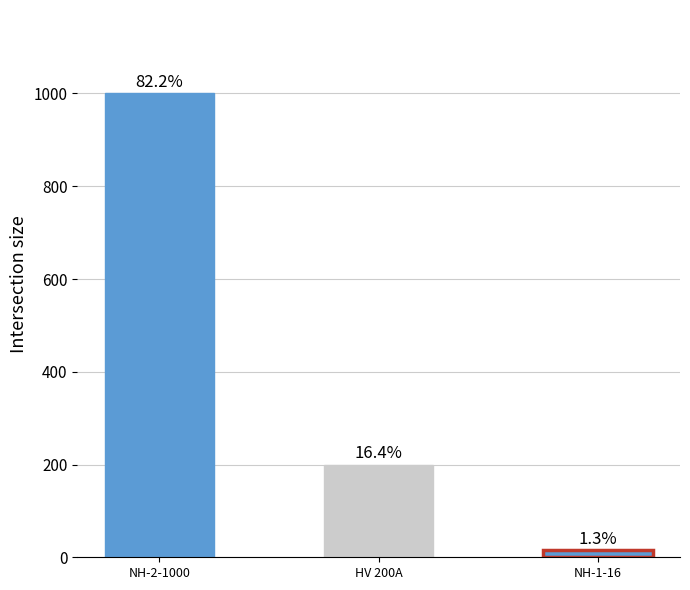

List the labels in order of value, largest first.

NH-2-1000, HV 200A, NH-1-16